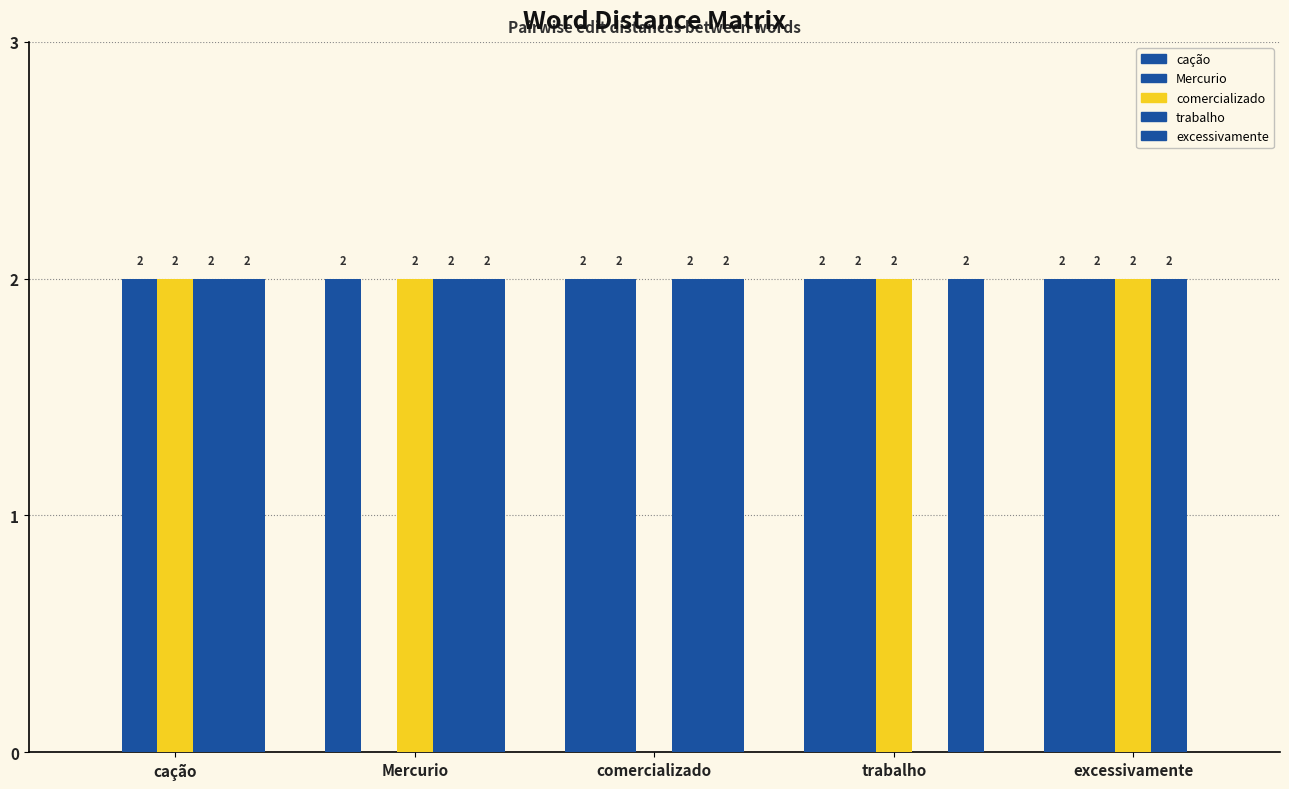

At how many categories does at least one series exceed 0?

5